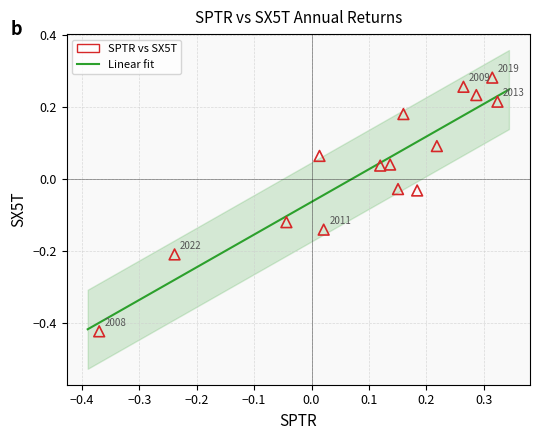

What is the range of X values (max minus min)?

0.7